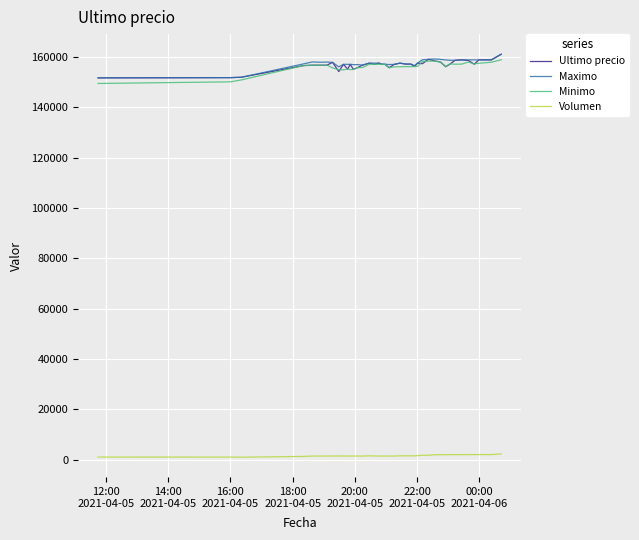

True or false: Minimo and Volumen cross at least once.

False